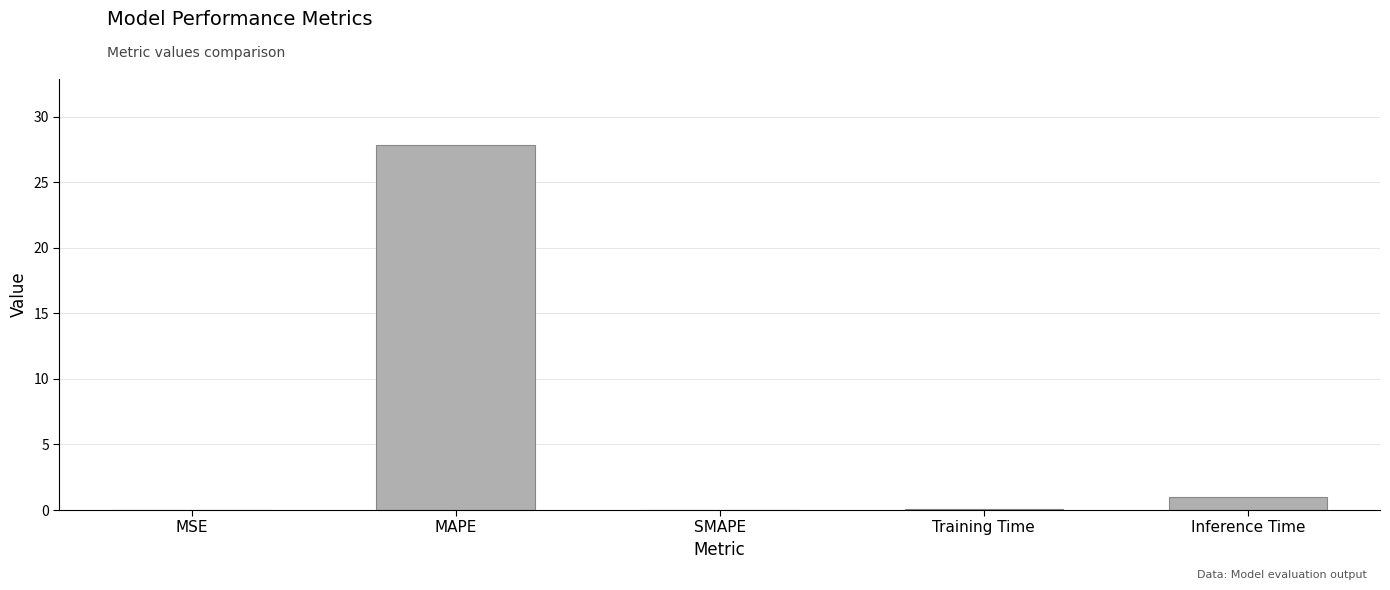

What is the greatest value displayed?

27.8